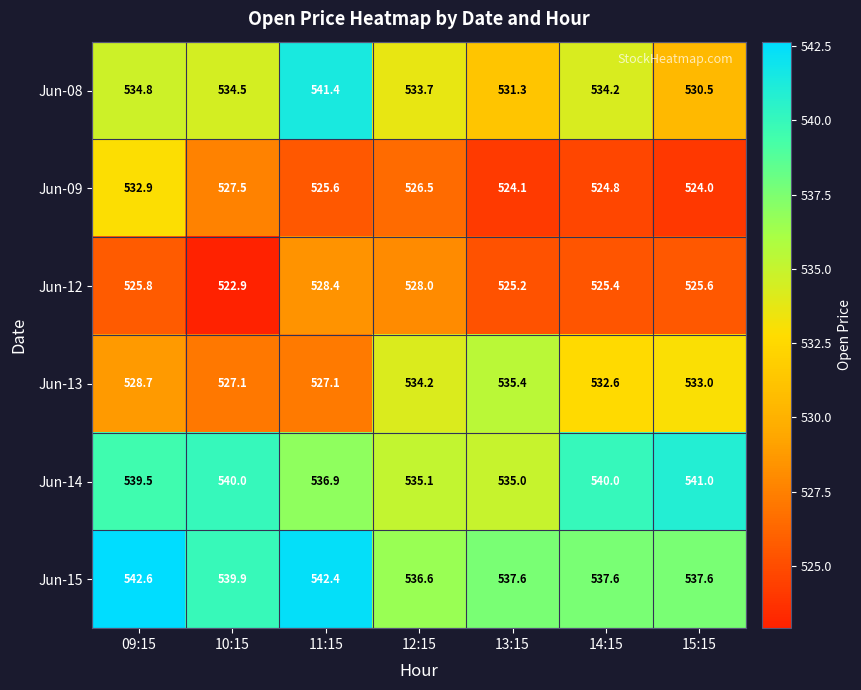

Where is Jun-15 nearest to the value 539?

10:15